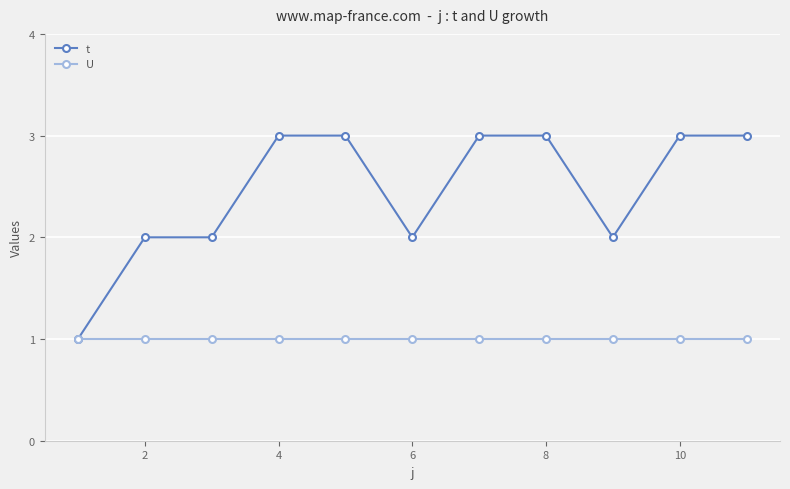

Reading left to right, extract all data points from this chart.

t: 1	2	2	3	3	2	3	3	2	3	3
U: 1	1	1	1	1	1	1	1	1	1	1